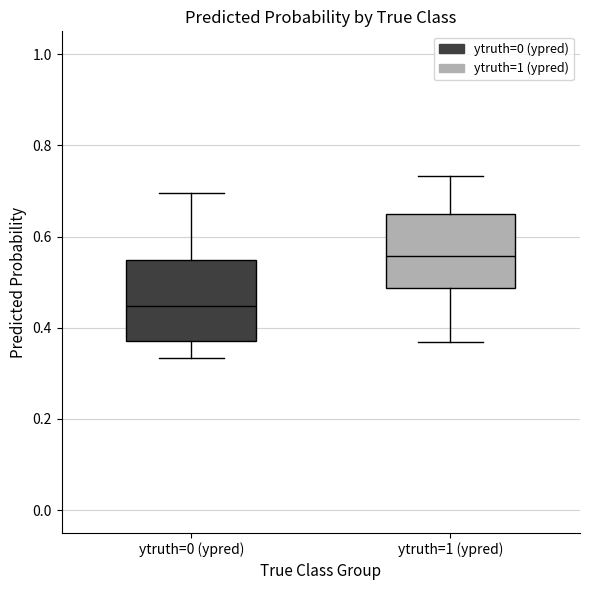

Reading left to right, transcribe this box plot: for each box, give where its median line is, the range the box spans, and where its two whiskers end, as read against the y-axis. The values are not printed on the chart, so give them approximately, as read against the axis.

ytruth=0 (ypred): median 0.44, box 0.38 to 0.54, whiskers 0.34 to 0.70
ytruth=1 (ypred): median 0.56, box 0.48 to 0.66, whiskers 0.36 to 0.74